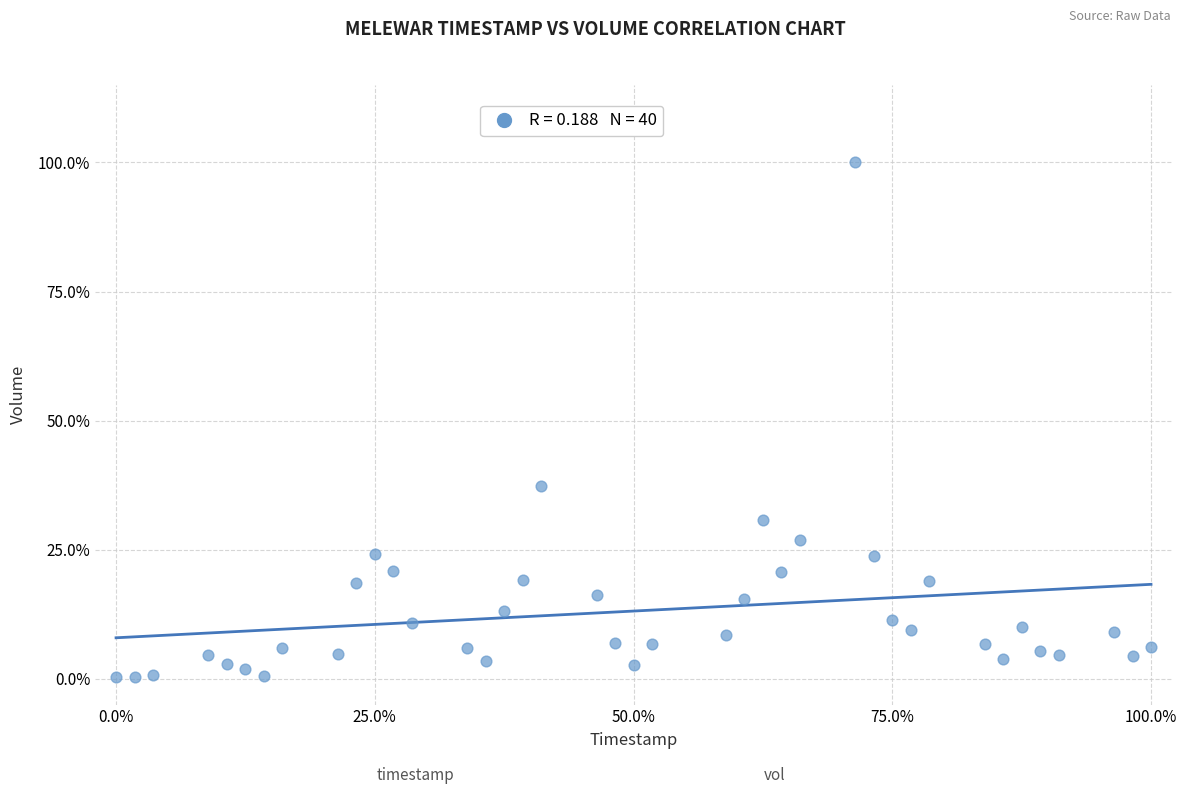

What Y value in the scatter plot is closest to 50?

37.3